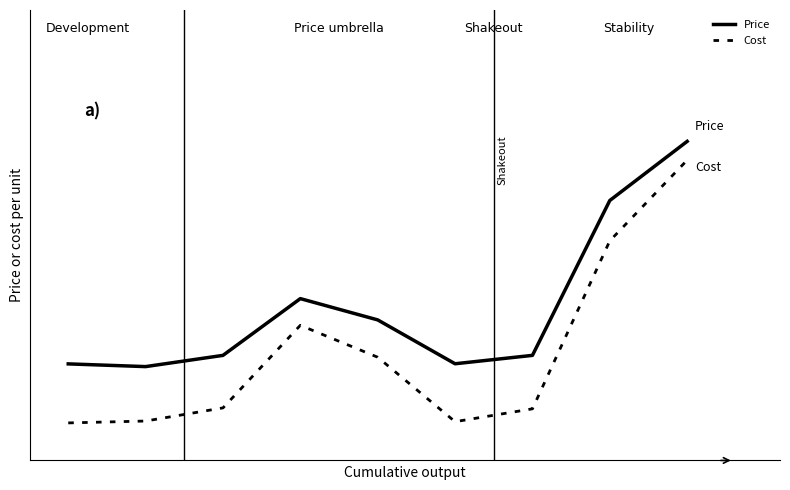

Which series has the widest spread of values?

Cost